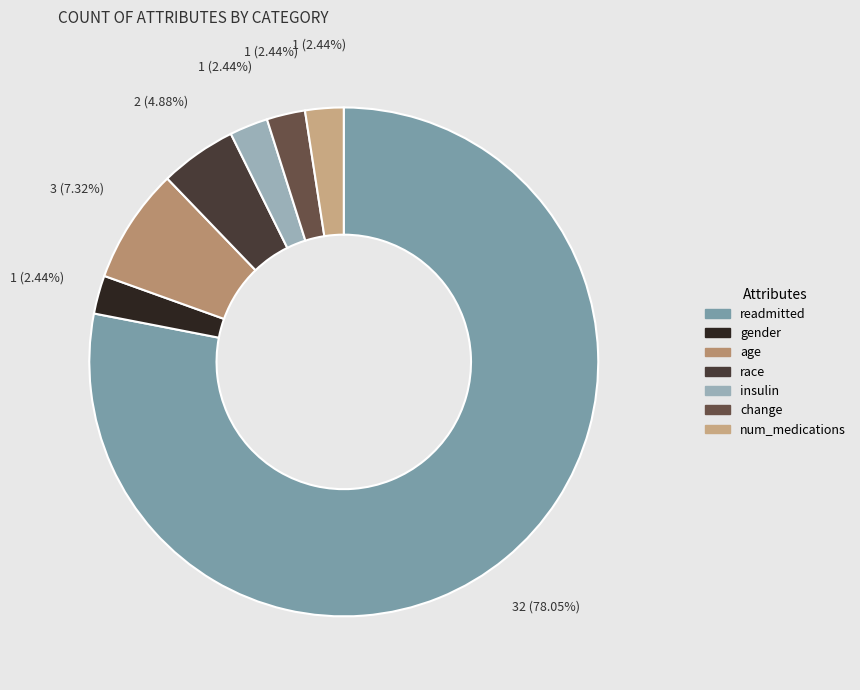

Is it true that gender is 1% of the pie?

False